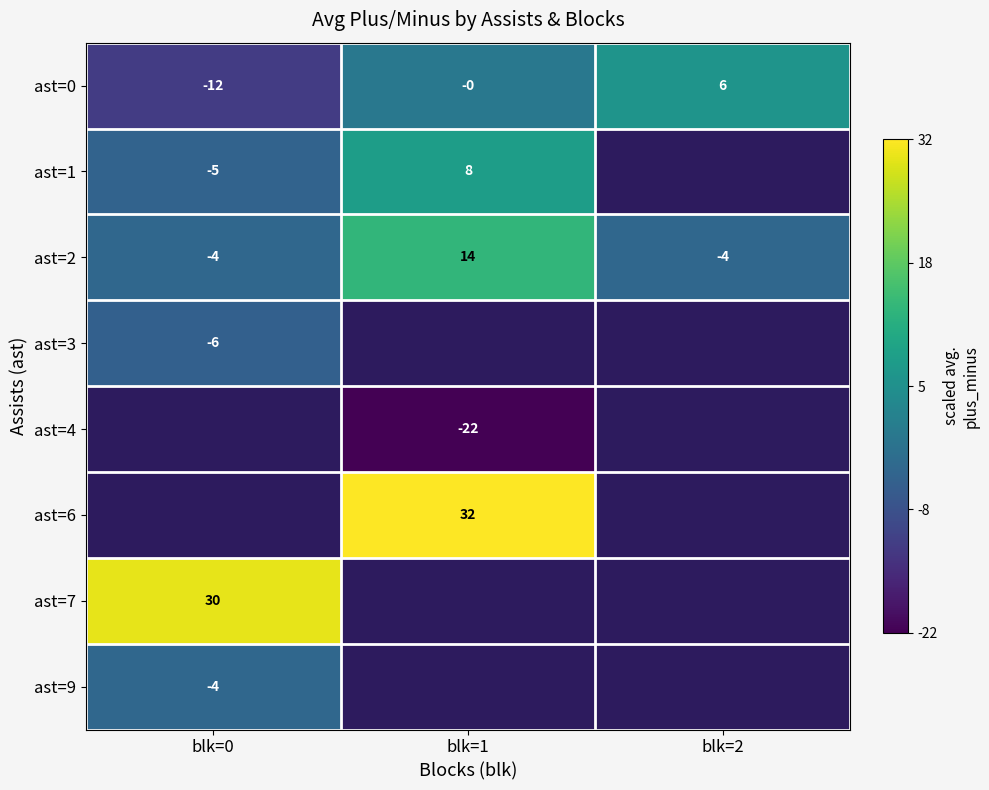

How many distinct data groups are displayed?

8